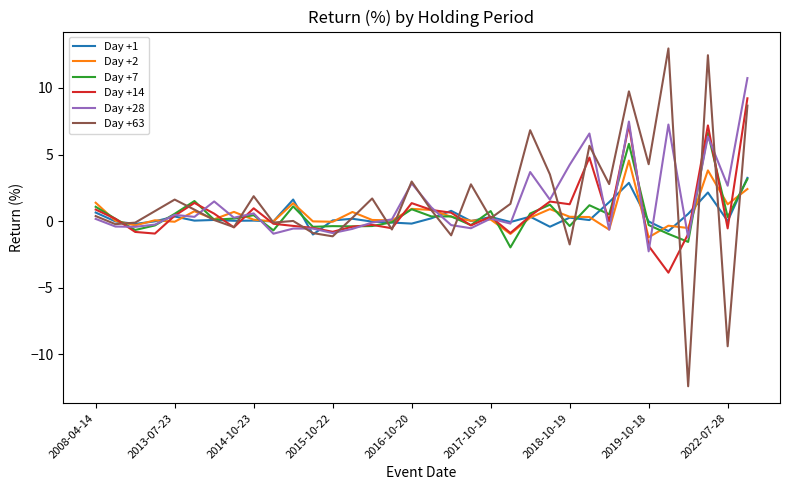

How many lines are shown in the chart?

6